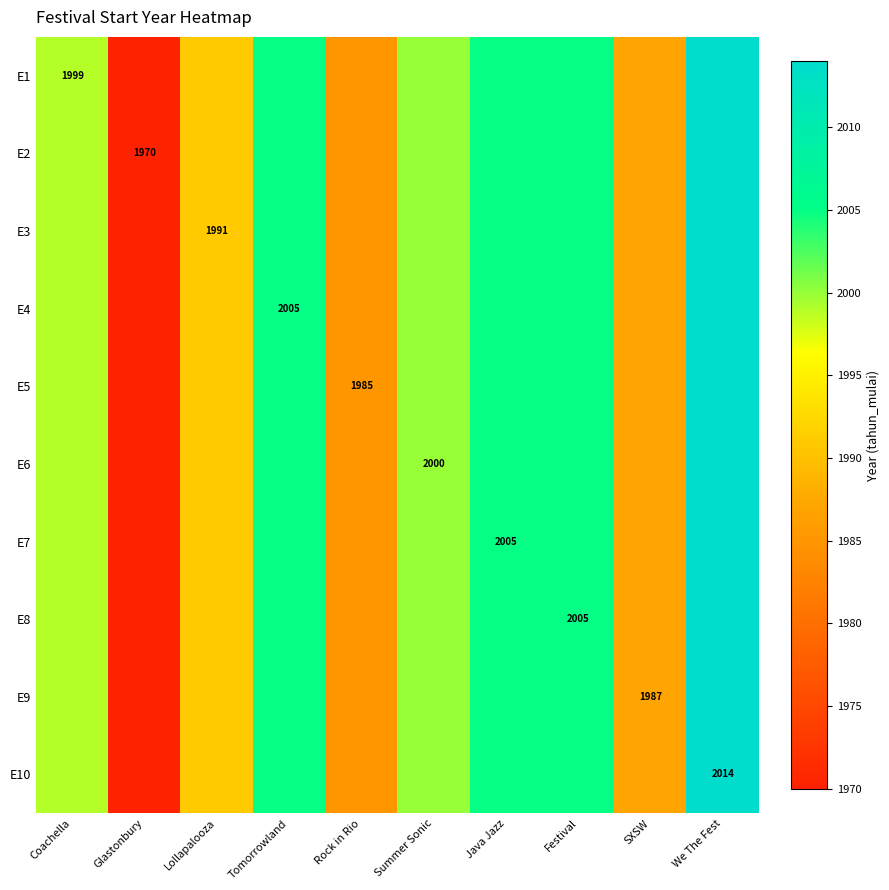

Is it true that E2 equals 1970 at Glastonbury?

True